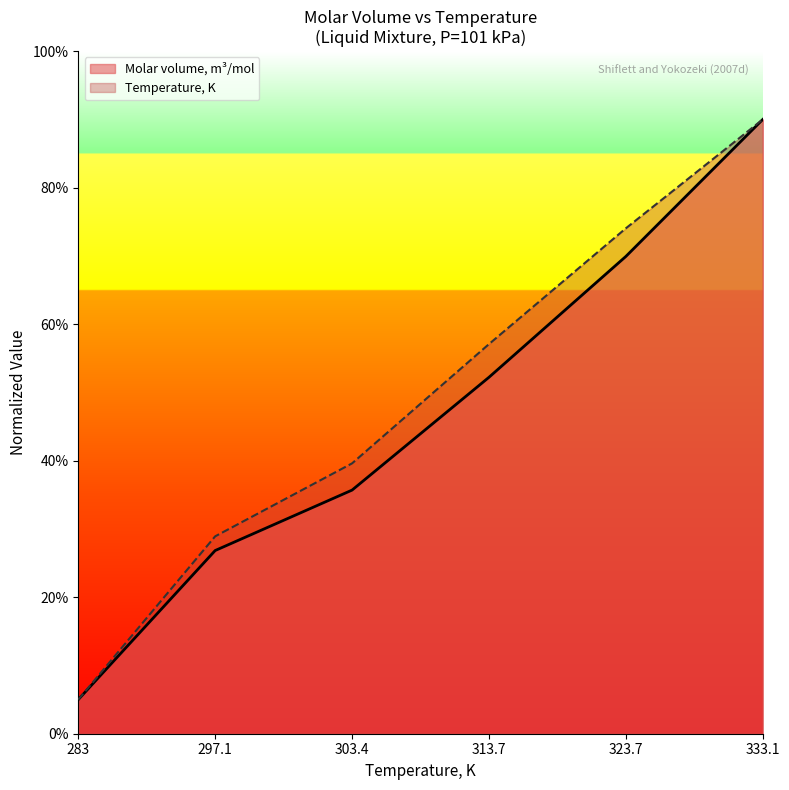

How many lines are shown in the chart?

2